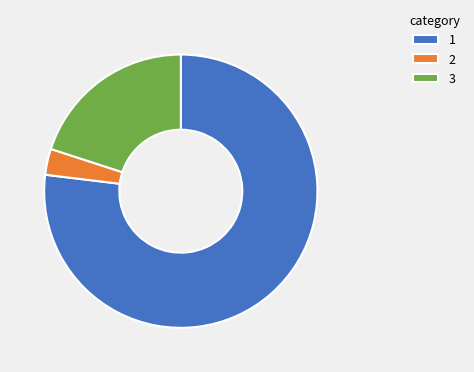

Rank the categories by value from highest to lowest.

1, 3, 2